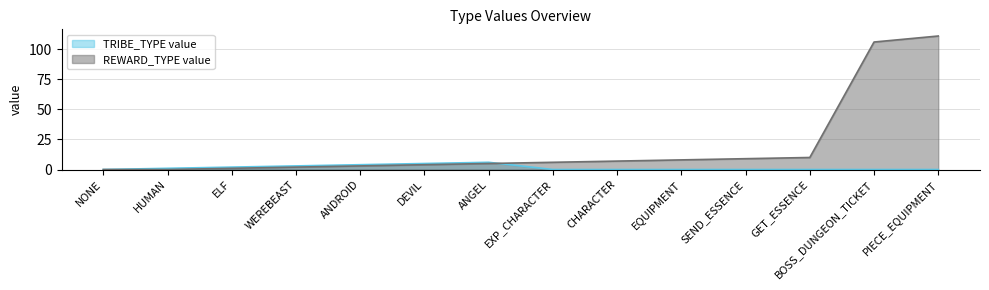

What is the highest value of the REWARD_TYPE value series?

111